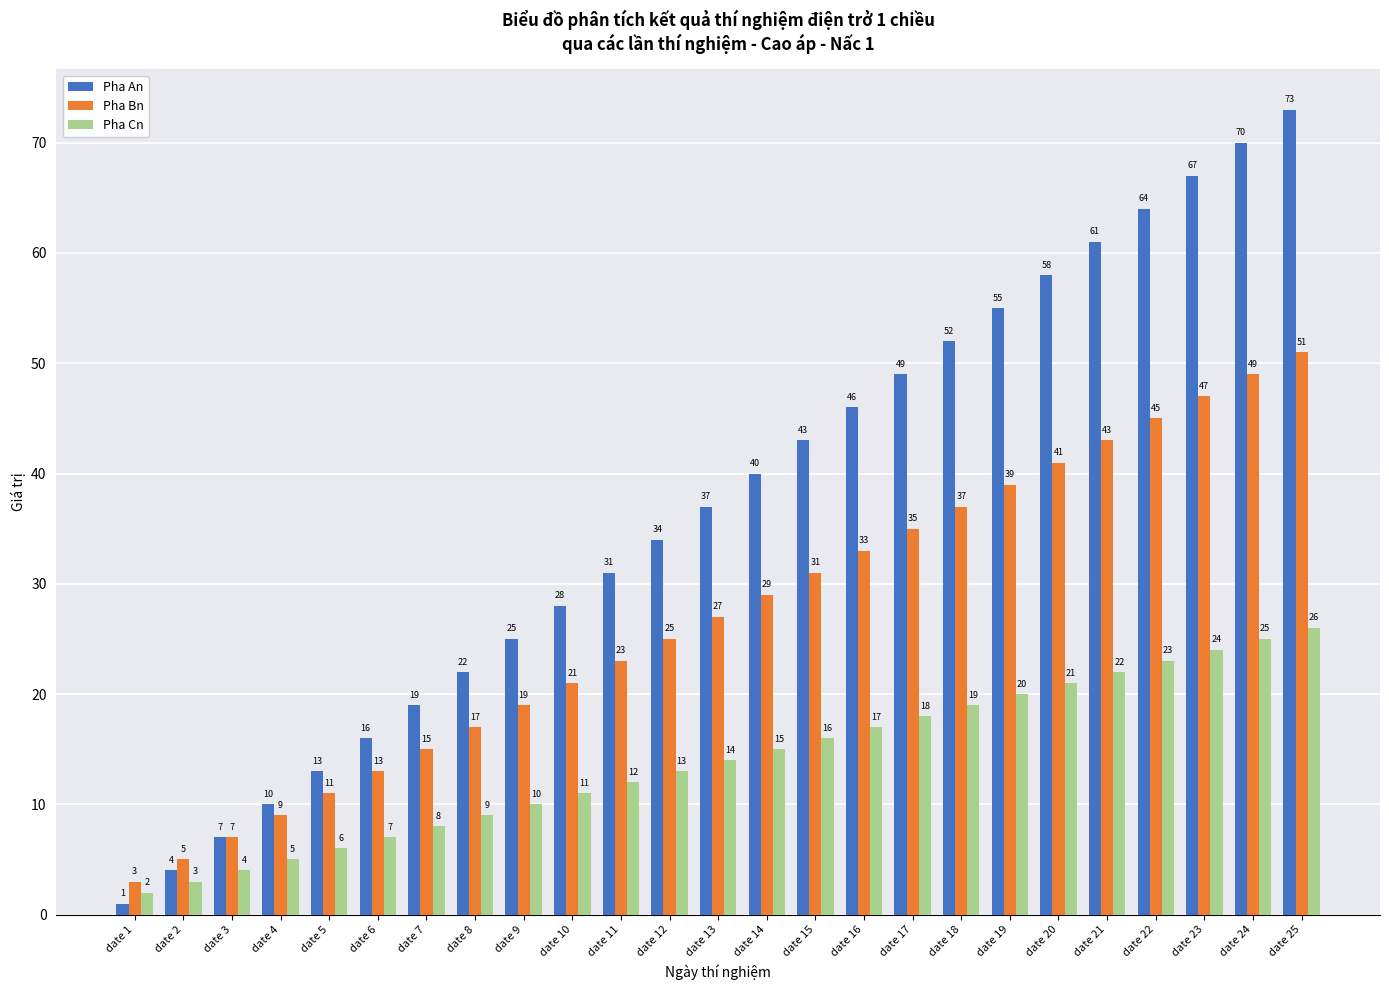

What is the value of the Pha Bn bar at the 15th from the left?

31